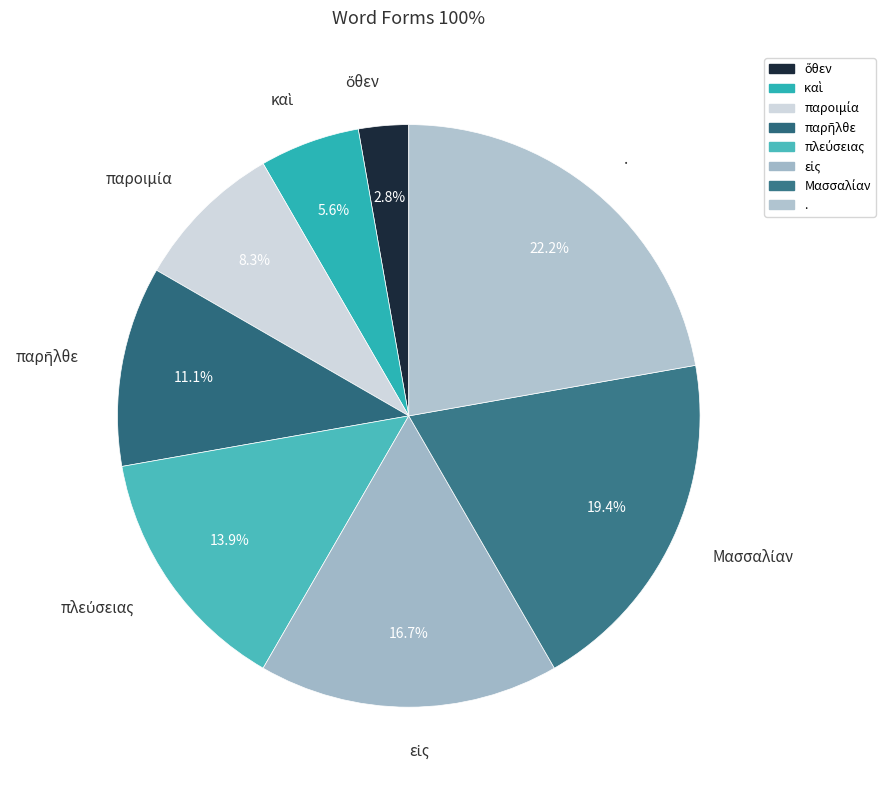

To the nearest percent, what is the average slice percentage?

12%